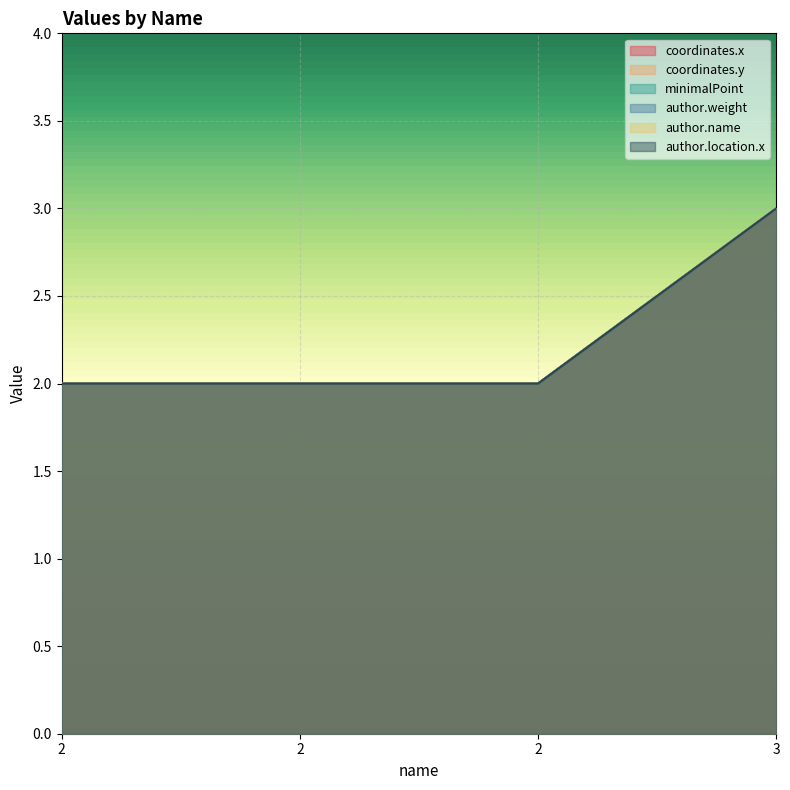

What is the smallest value displayed?

2